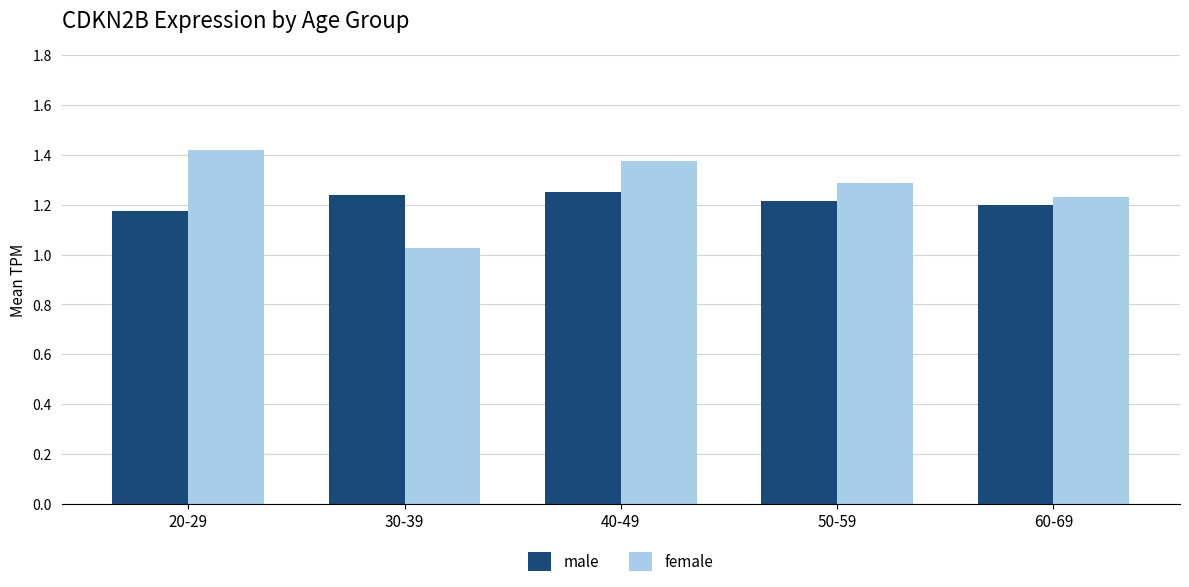

What is the difference between the maximum and minimum values in the male series?

0.1